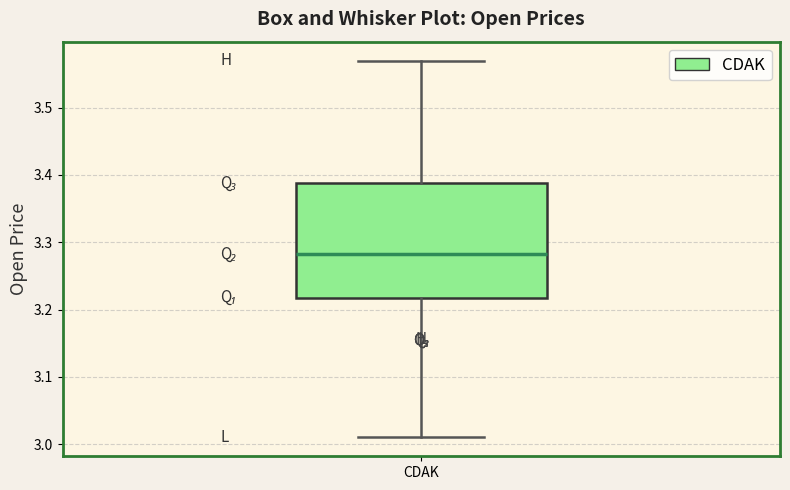

Read this box plot against the y-axis: the position of the median line, the range covered by the box, and the ends of both whiskers. The values are not printed on the chart, so give them approximately, as read against the axis.

median 3.28, box 3.22 to 3.39, whiskers 3.01 to 3.57